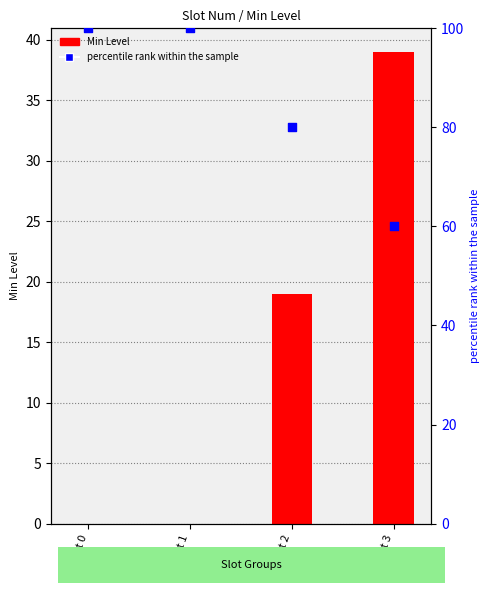

Approximately how many times larger is the value at Slot 3 compared to Slot 2?

2.1